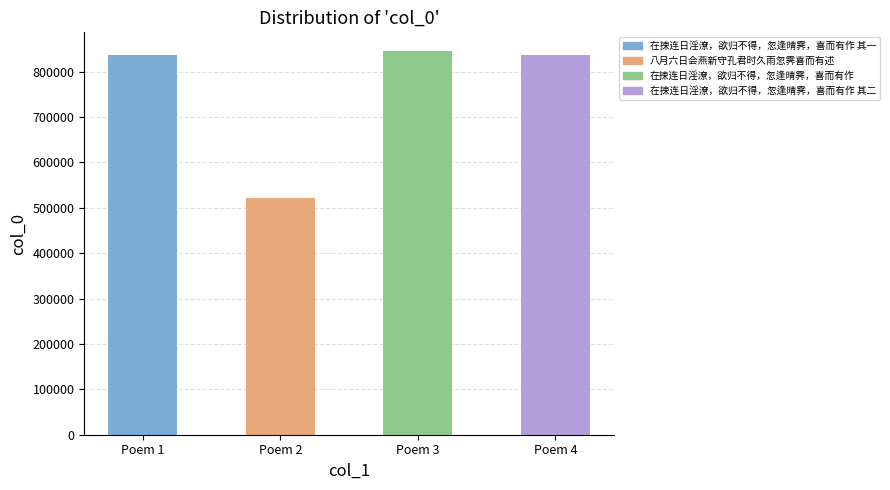

How many bars are there in total?

4